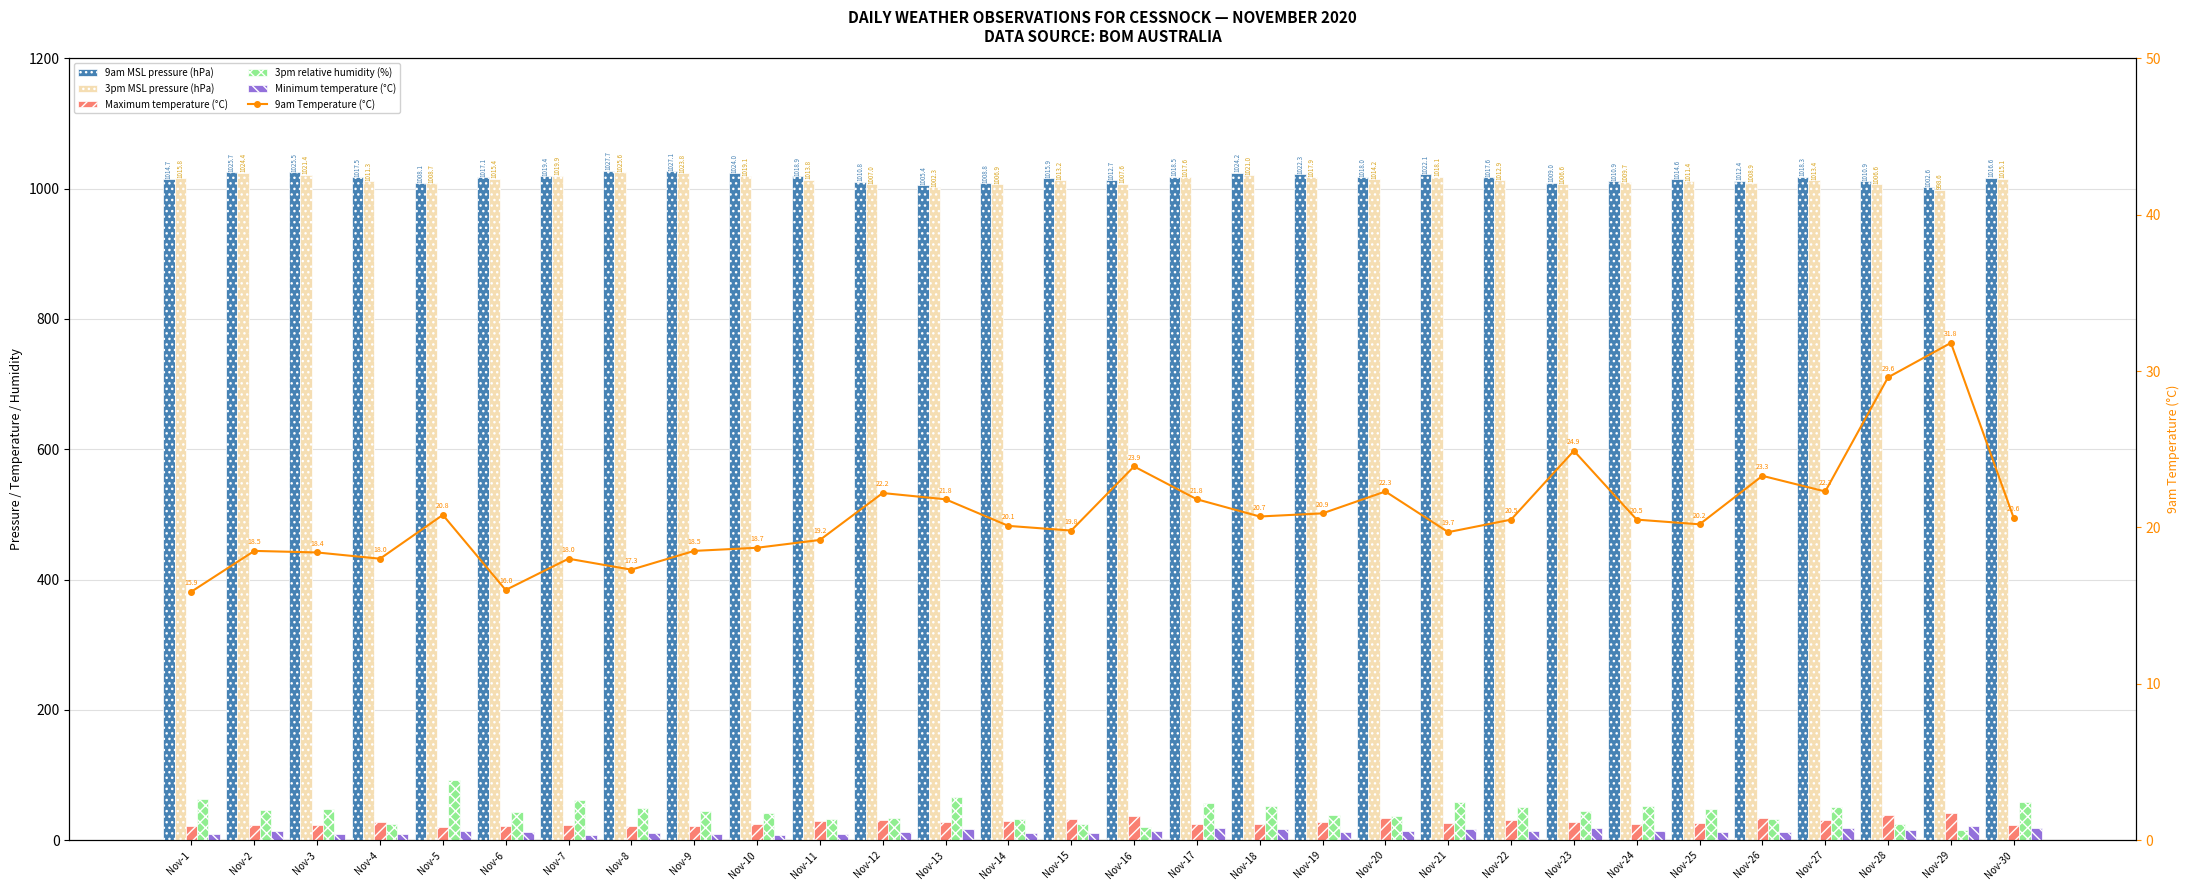

What is the value of the 3pm MSL pressure (hPa) bar at the 3rd from the left?

1021.4